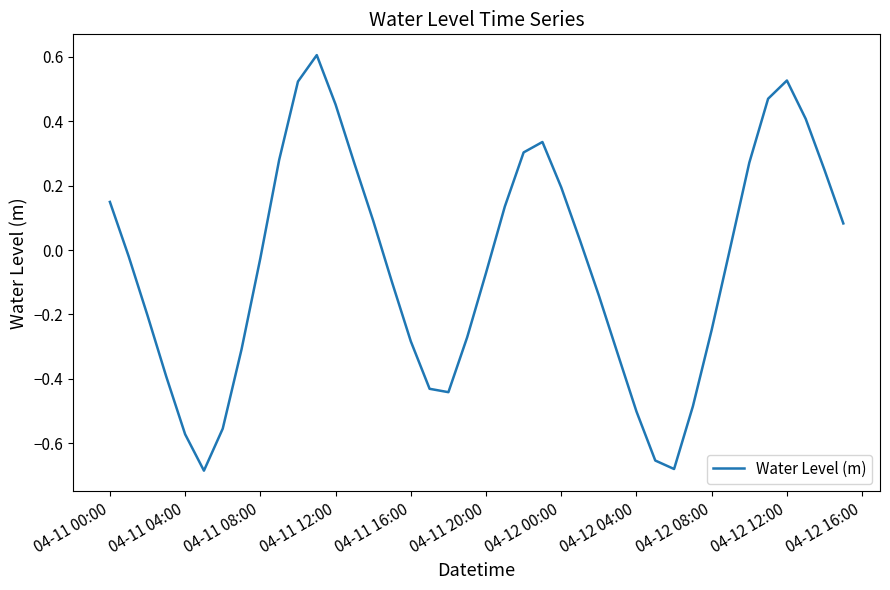

What is the difference between the maximum and minimum values?

1.3